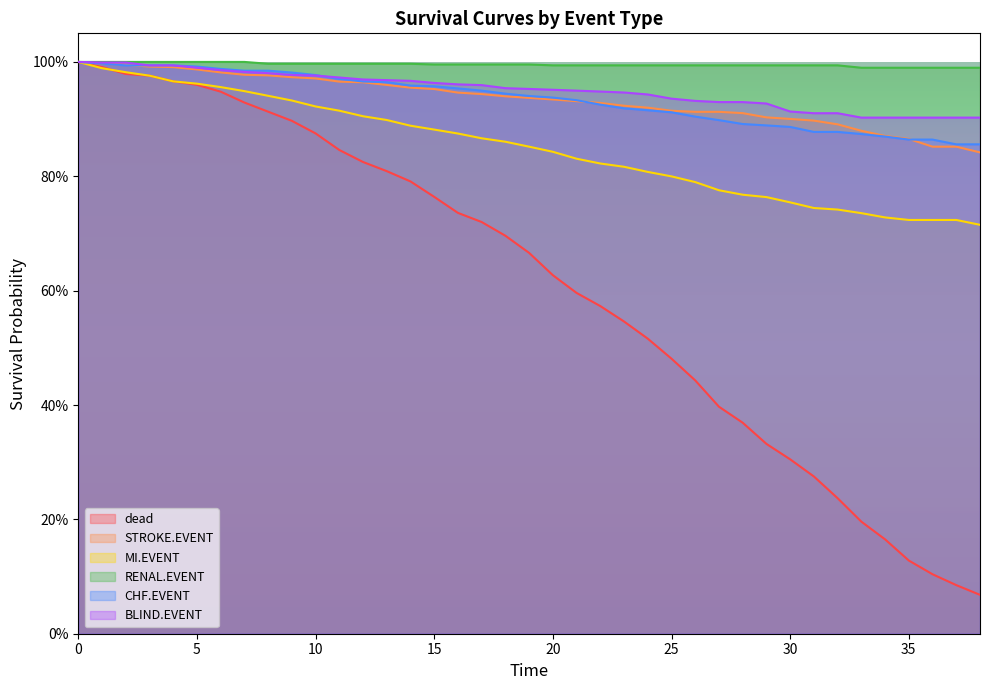

Between 0 and 23, which series saw the biggest shift?

dead